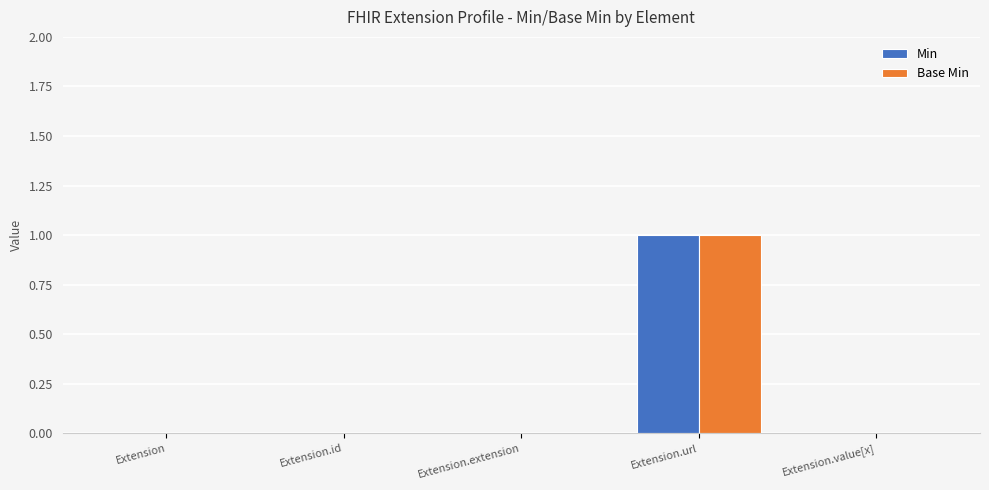

True or false: Min has a value of 1 at Extension.

False